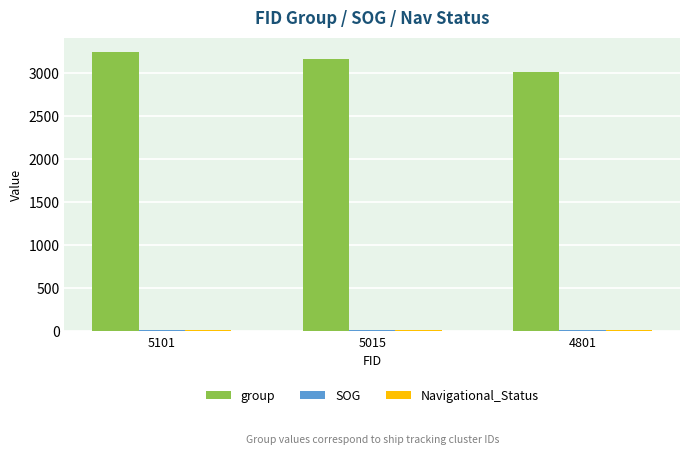

Does the chart contain stacked bars?

No